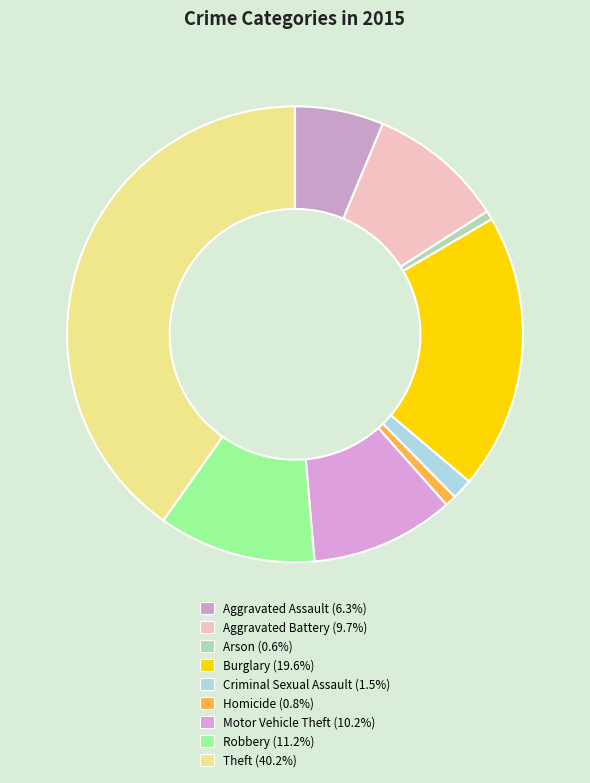

To the nearest percent, what percentage of the pie is Aggravated Battery?

10%